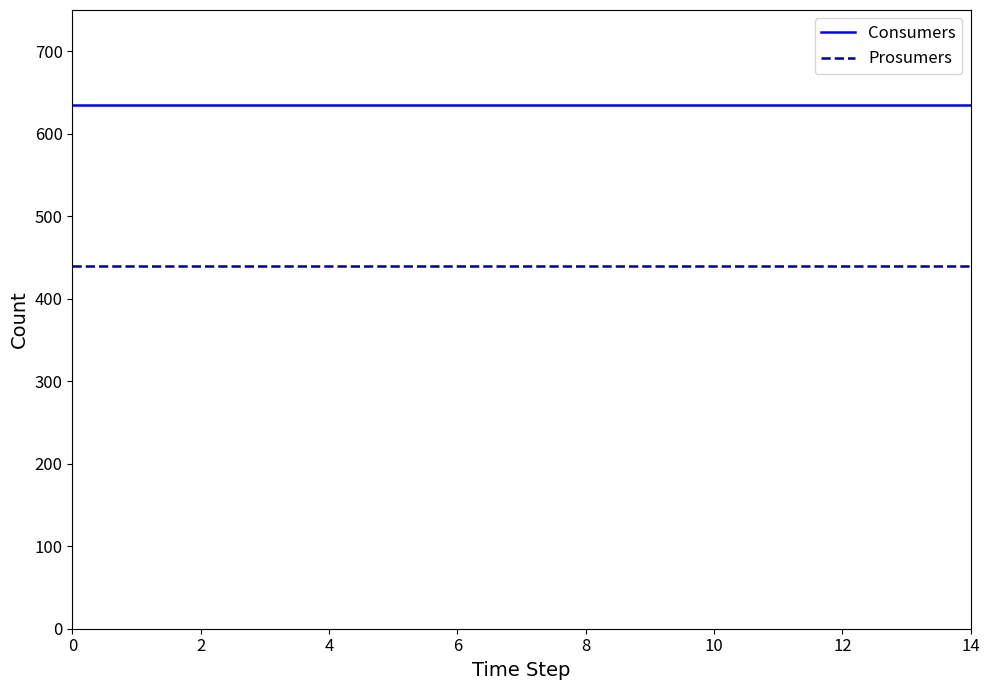

List the series in order of their overall mean, highest first.

Consumers, Prosumers